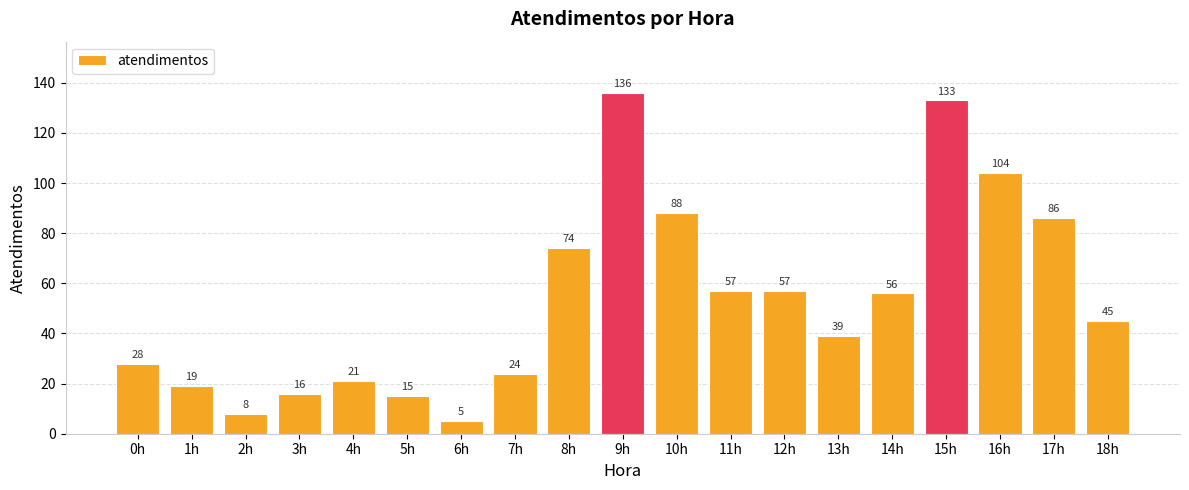

What is the smallest value displayed?

5